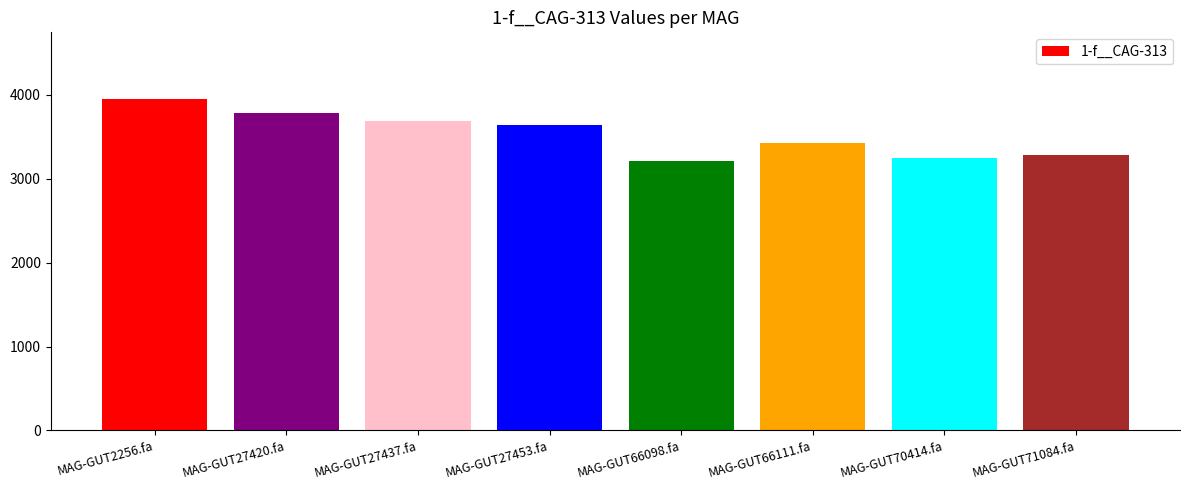

What is the label of the 5th bar from the left?

MAG-GUT66098.fa